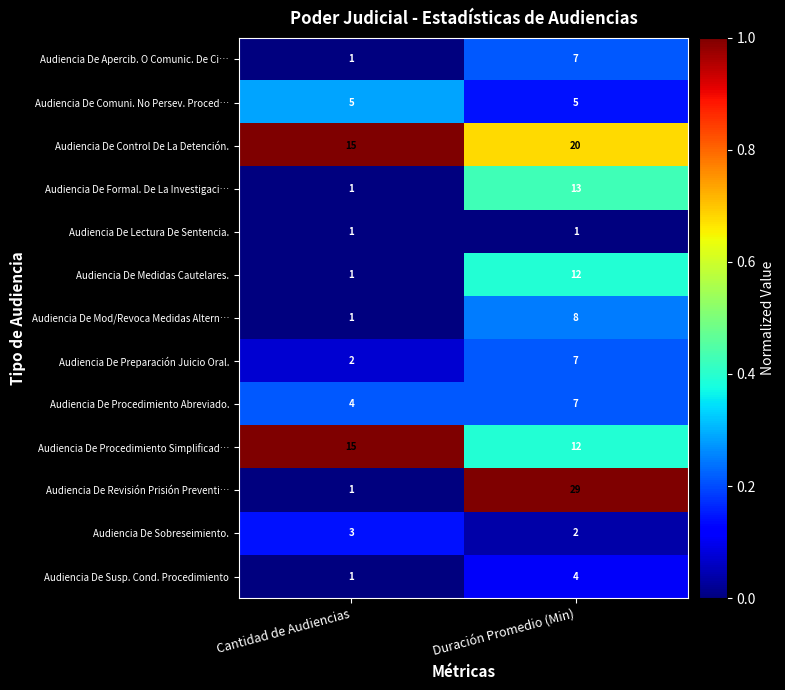

Reading left to right, transcribe all the data shown in this chart.

Audiencia De Apercib. O Comunic. De Ci…: Cantidad de Audiencias=1	Duración Promedio (Min)=7
Audiencia De Comuni. No Persev. Proced…: Cantidad de Audiencias=5	Duración Promedio (Min)=5
Audiencia De Control De La Detención.: Cantidad de Audiencias=15	Duración Promedio (Min)=20
Audiencia De Formal. De La Investigaci…: Cantidad de Audiencias=1	Duración Promedio (Min)=13
Audiencia De Lectura De Sentencia.: Cantidad de Audiencias=1	Duración Promedio (Min)=1
Audiencia De Medidas Cautelares.: Cantidad de Audiencias=1	Duración Promedio (Min)=12
Audiencia De Mod/Revoca Medidas Altern…: Cantidad de Audiencias=1	Duración Promedio (Min)=8
Audiencia De Preparación Juicio Oral.: Cantidad de Audiencias=2	Duración Promedio (Min)=7
Audiencia De Procedimiento Abreviado.: Cantidad de Audiencias=4	Duración Promedio (Min)=7
Audiencia De Procedimiento Simplificad…: Cantidad de Audiencias=15	Duración Promedio (Min)=12
Audiencia De Revisión Prisión Preventi…: Cantidad de Audiencias=1	Duración Promedio (Min)=29
Audiencia De Sobreseimiento.: Cantidad de Audiencias=3	Duración Promedio (Min)=2
Audiencia De Susp. Cond. Procedimiento: Cantidad de Audiencias=1	Duración Promedio (Min)=4